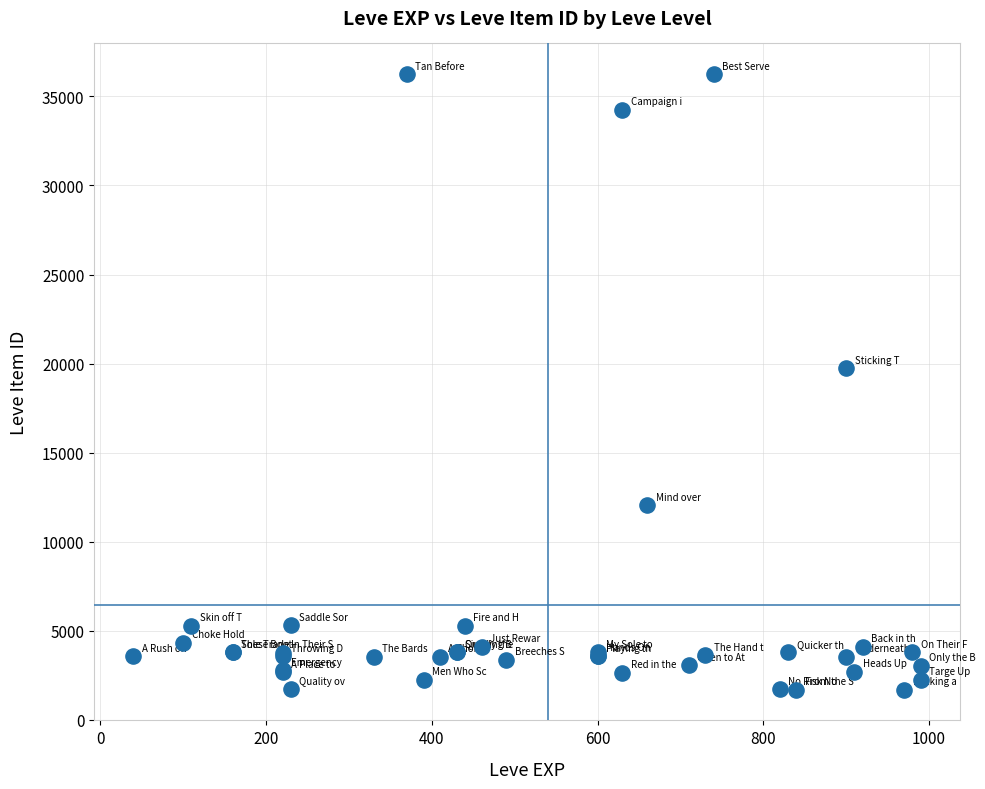

What Y value in the scatter plot is closest to 18967?

19744